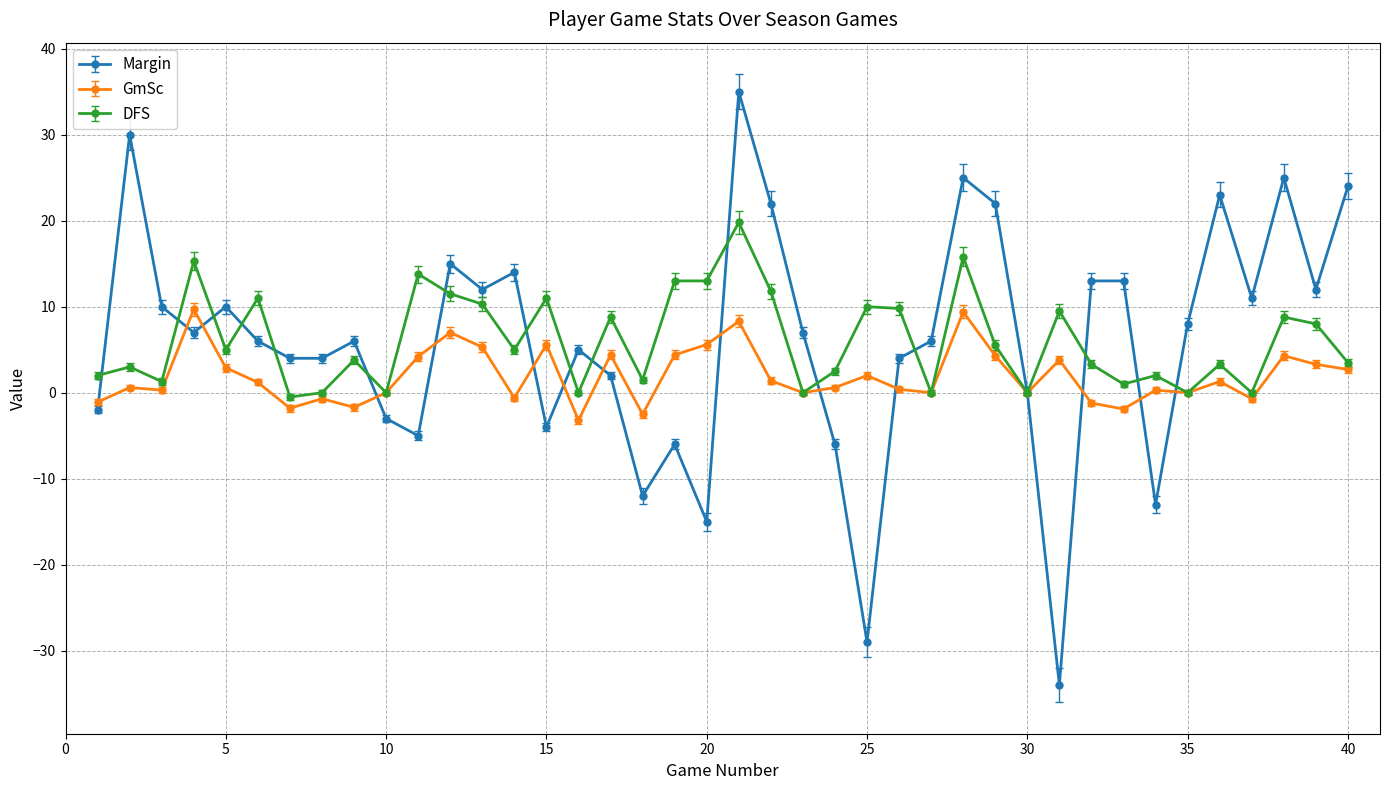

How many data points in Margin are less than 7?

20